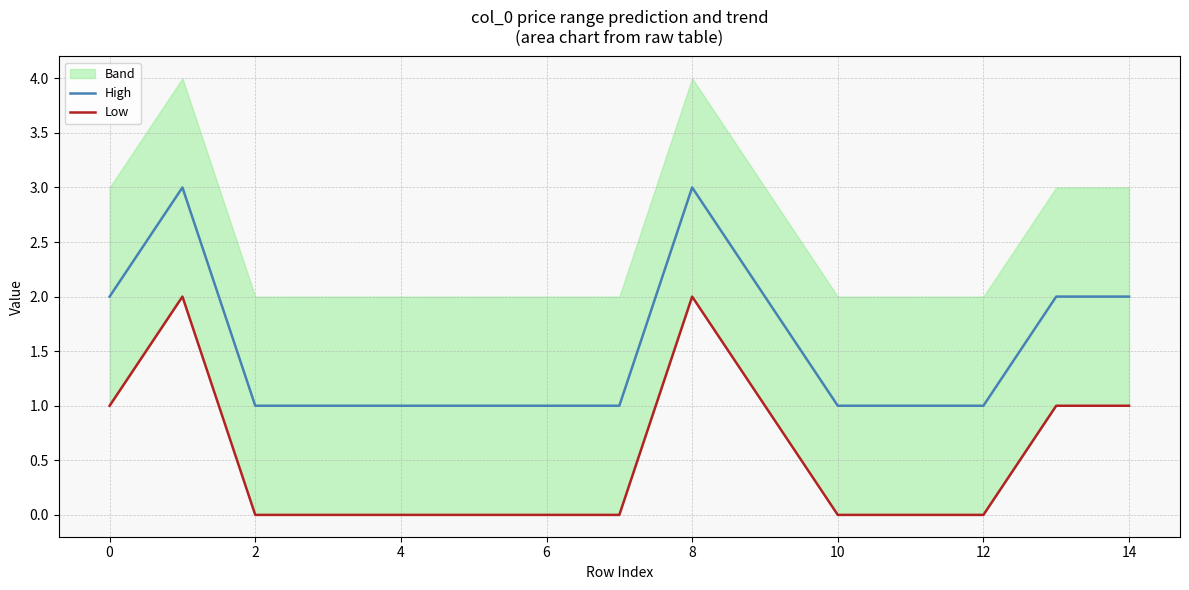

The High series shows 0 at 10. True or false?

False